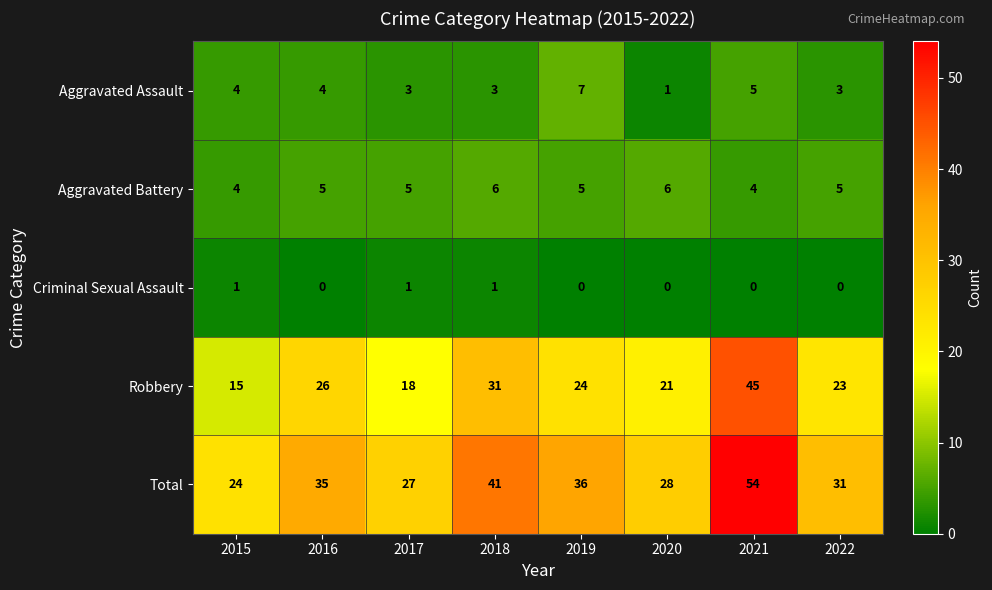

The value of Robbery at 2018 is 14. True or false?

False